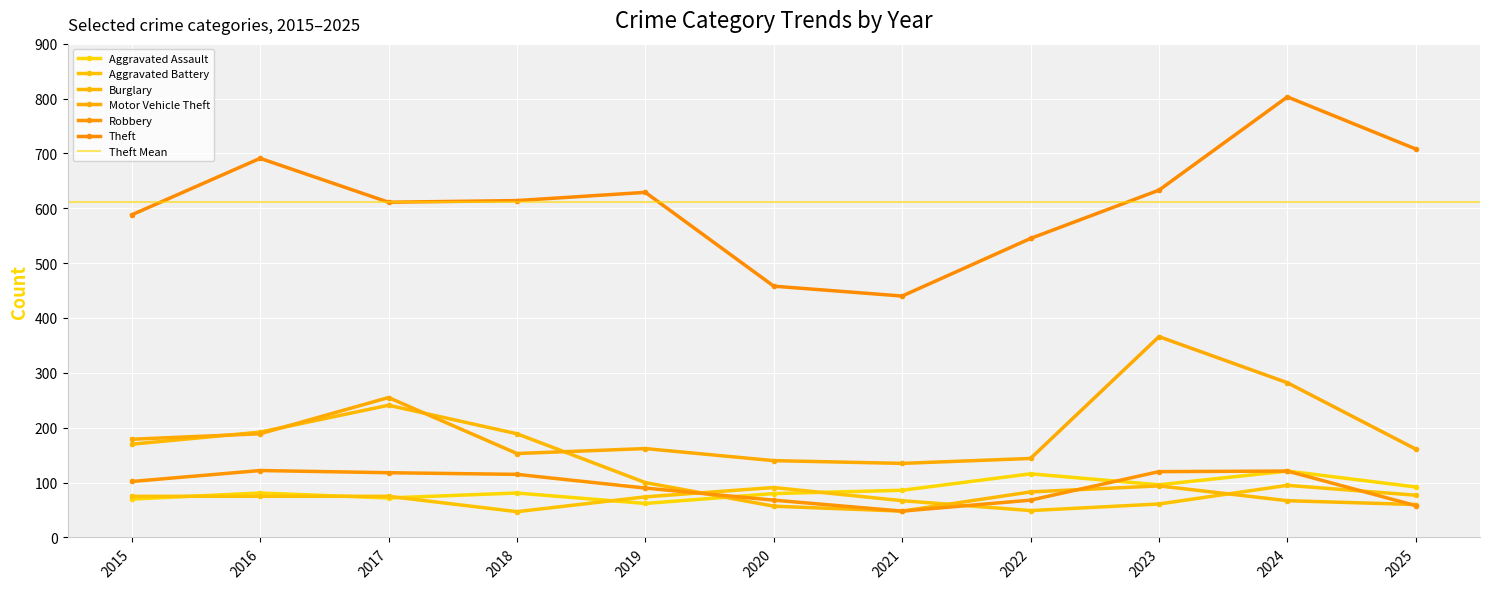

What is the sum of the Aggravated Assault values at 2015 and 2019?

132